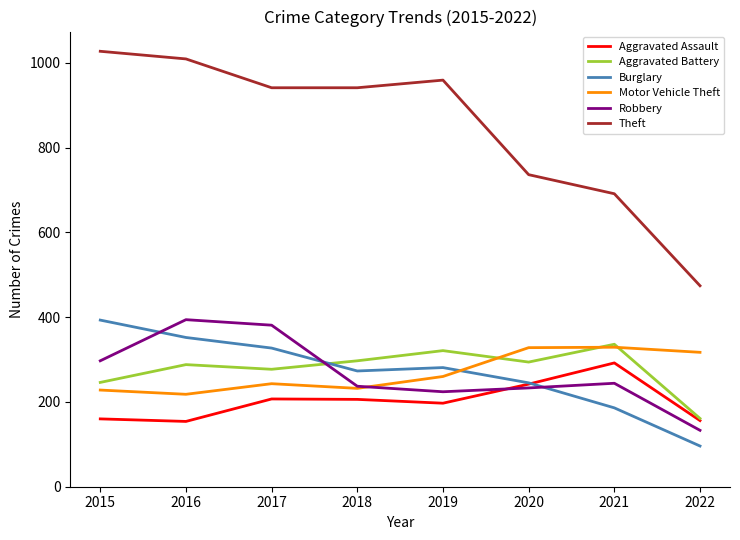

What are all the series names shown in the legend?

Aggravated Assault, Aggravated Battery, Burglary, Motor Vehicle Theft, Robbery, Theft